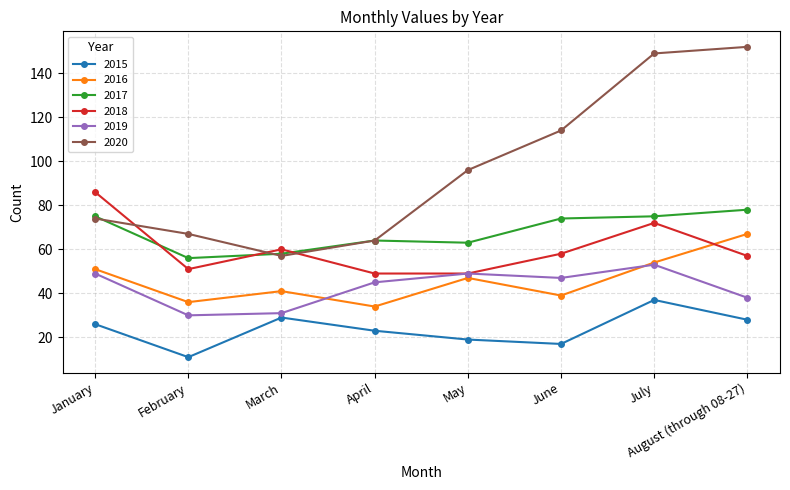

Which series changed the most between January and August (through 08-27)?

2020